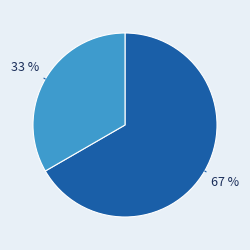

Does any single category account for the majority?

Yes